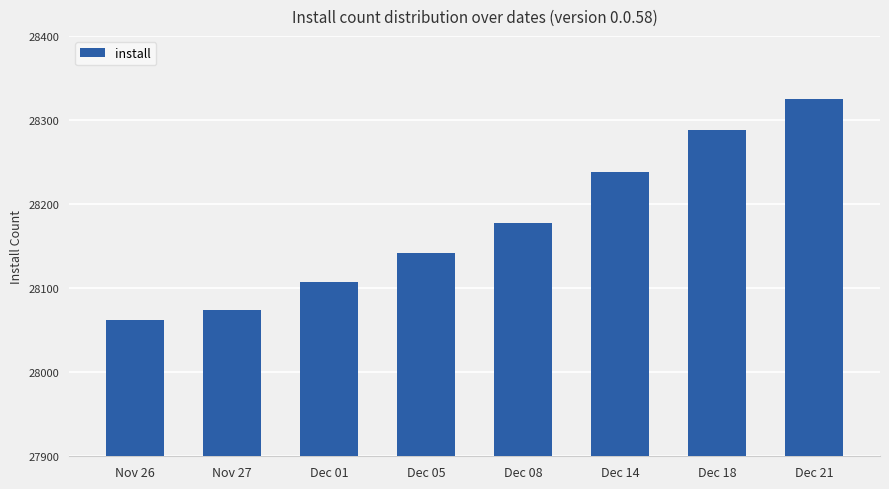

At which category does the chart reach its minimum across all series?

Nov 26